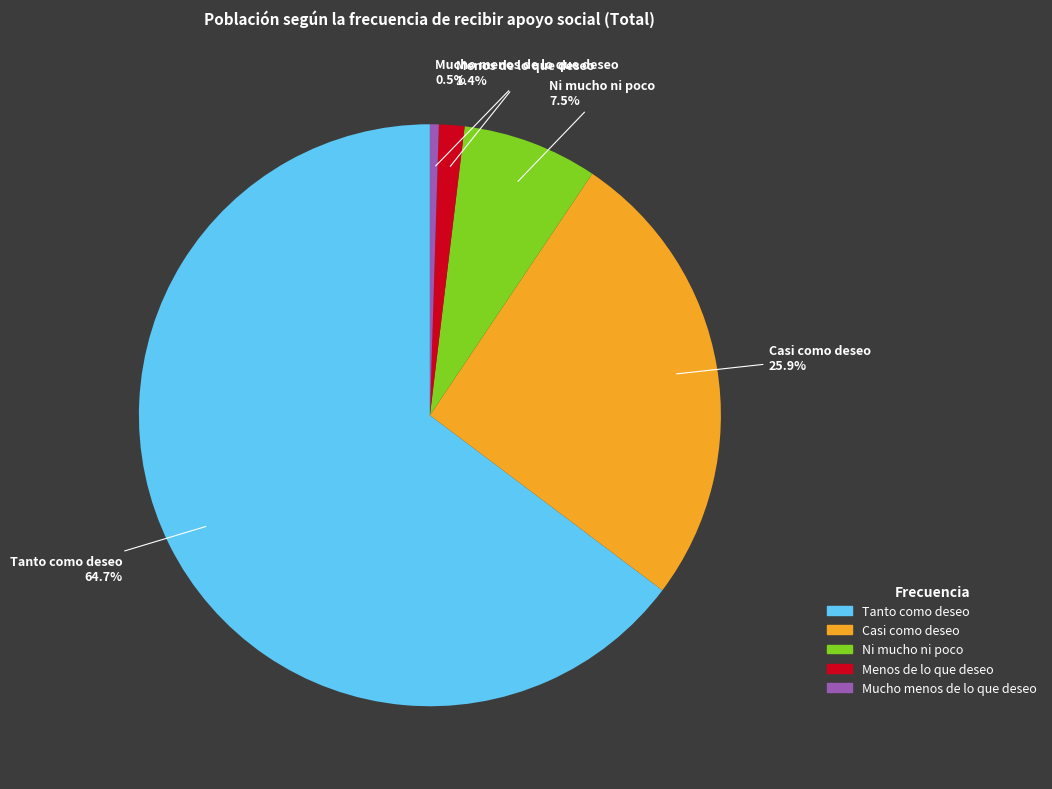

Which slice represents more than half of the pie?

Tanto como deseo